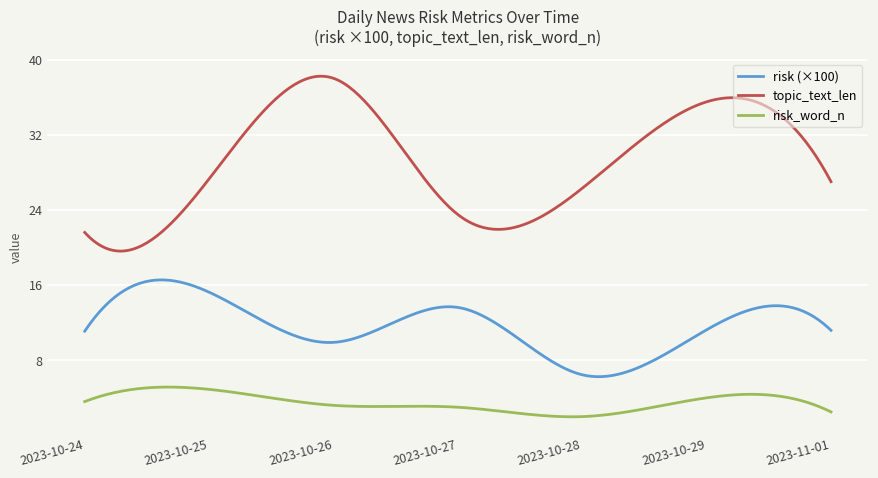

Which series has the largest total across all categories?

topic_text_len